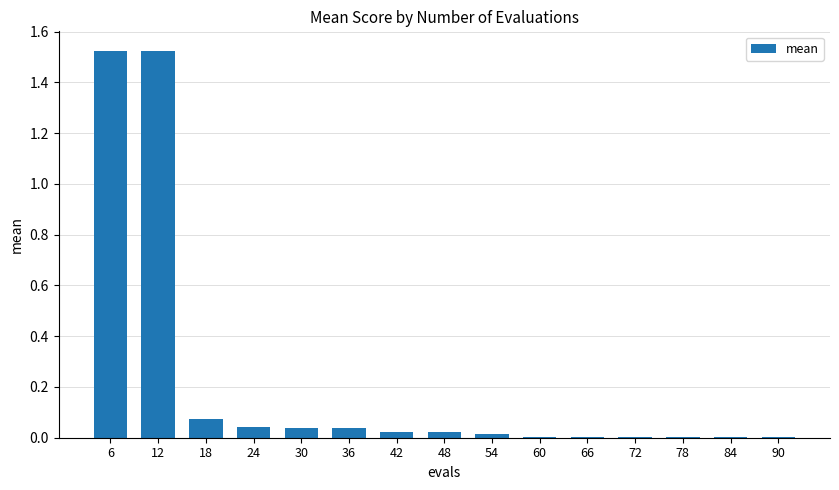

What is the sum of all values?

3.3